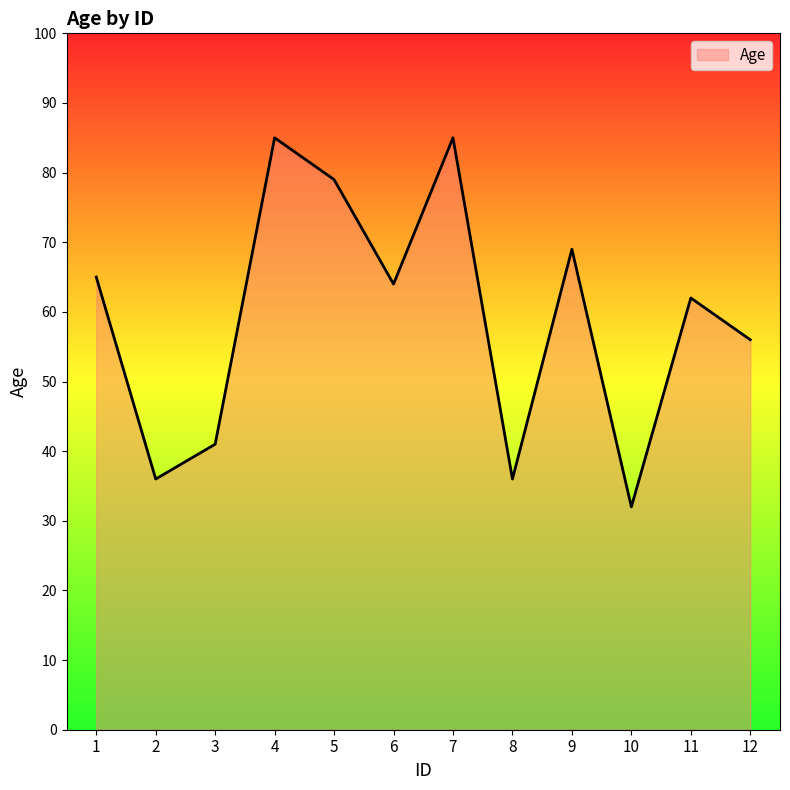

Which has a higher value, 4 or 3?

4